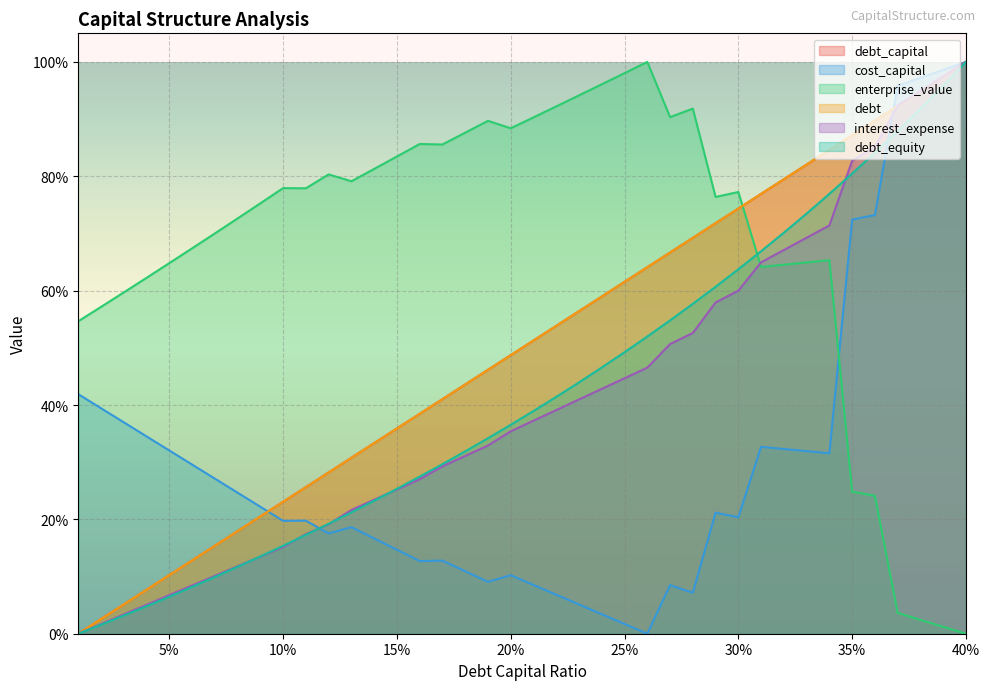

True or false: debt_equity and debt cross at least once.

False